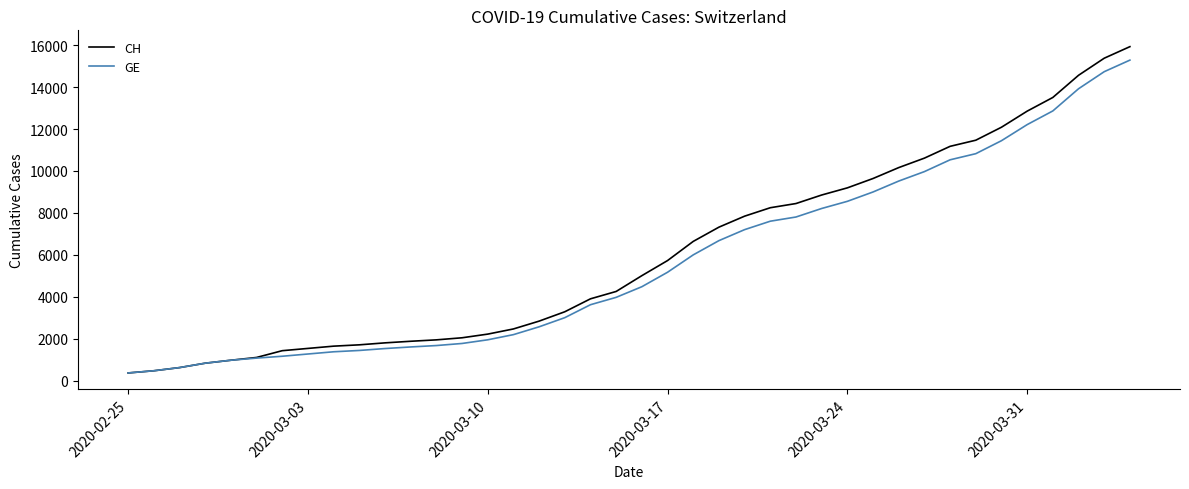

Which series has the widest spread of values?

CH